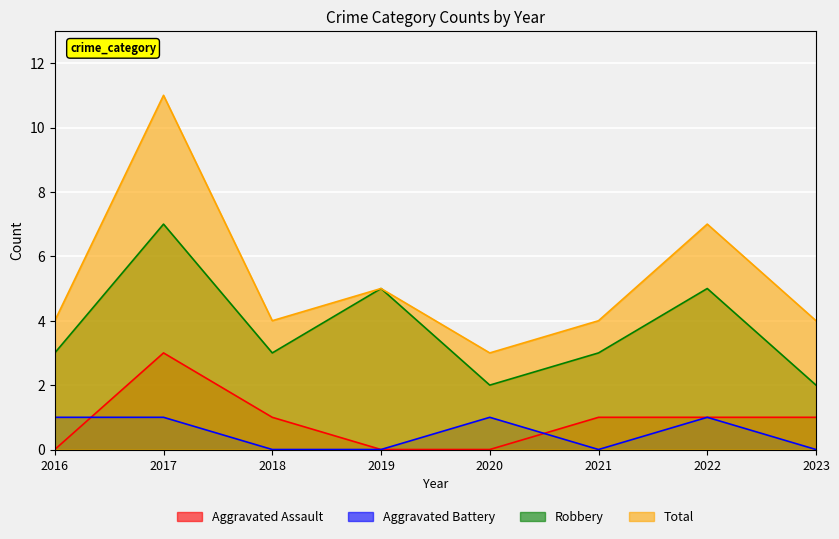

Reading right to left, list all the values displayed in this chart.

Aggravated Assault: 2023=1	2022=1	2021=1	2020=0	2019=0	2018=1	2017=3	2016=0
Aggravated Battery: 2023=0	2022=1	2021=0	2020=1	2019=0	2018=0	2017=1	2016=1
Robbery: 2023=2	2022=5	2021=3	2020=2	2019=5	2018=3	2017=7	2016=3
Total: 2023=4	2022=7	2021=4	2020=3	2019=5	2018=4	2017=11	2016=4